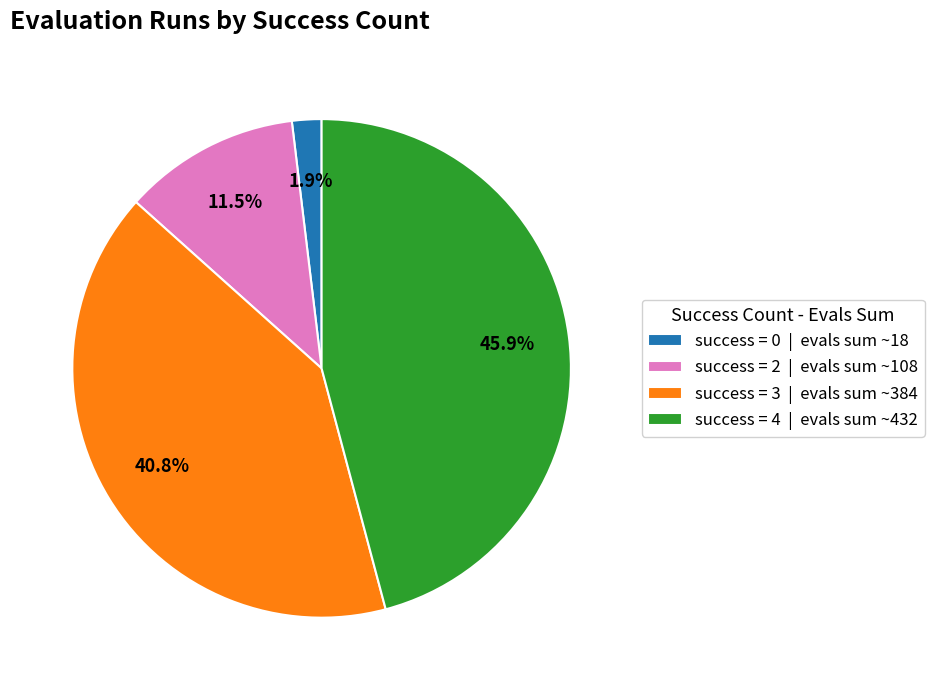

What is the smallest slice in the pie chart?

success = 0 | evals sum ~18